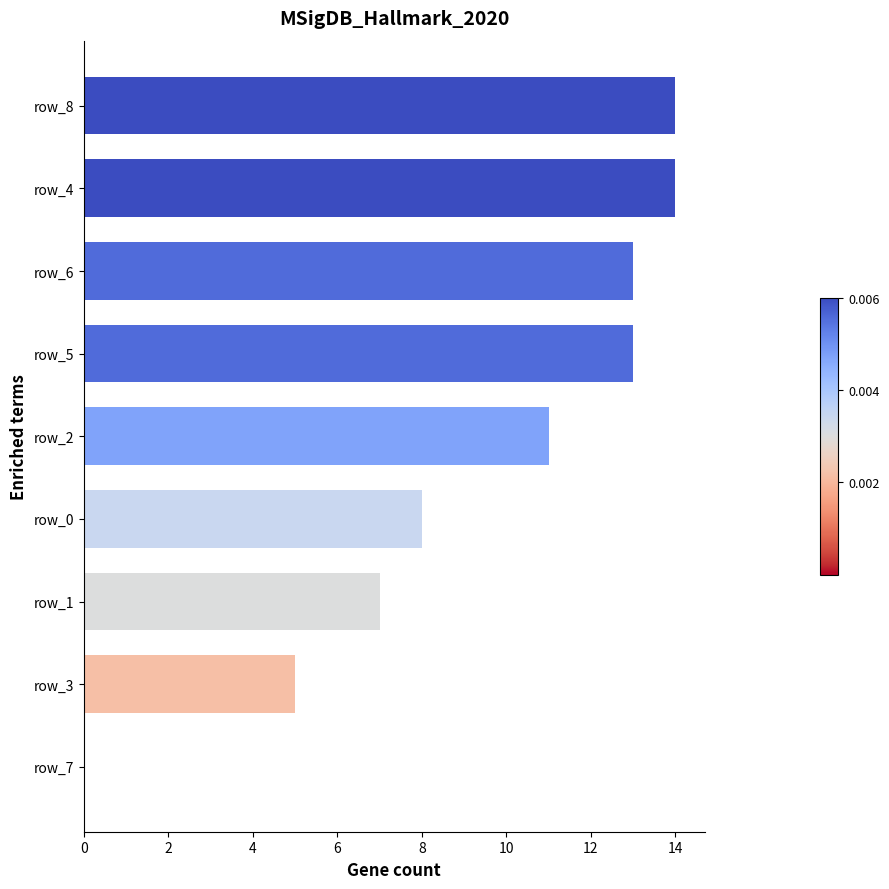

What is the approximate value at row_3?

5